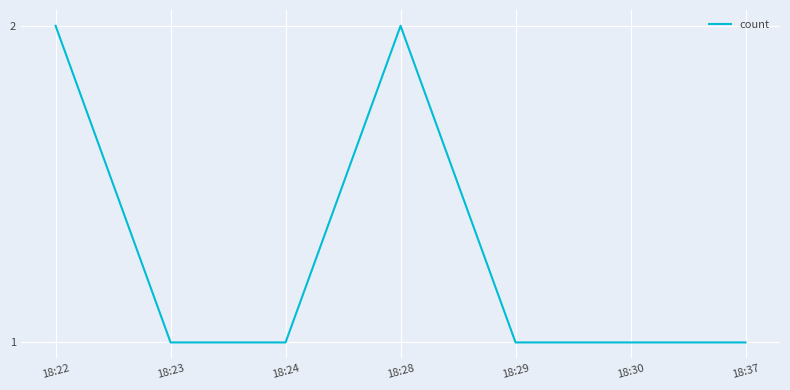

Does the chart display data point markers on the line(s)?

No